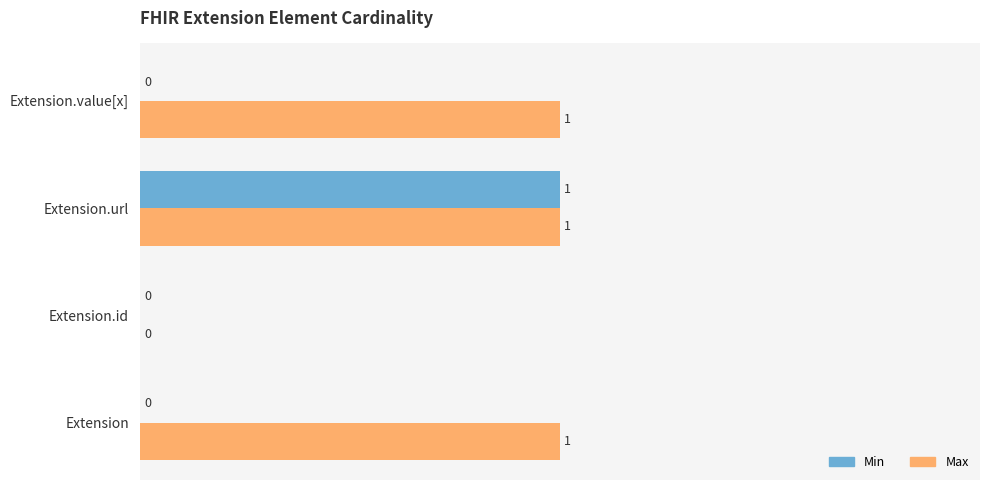

How many categories are shown in the chart?

4